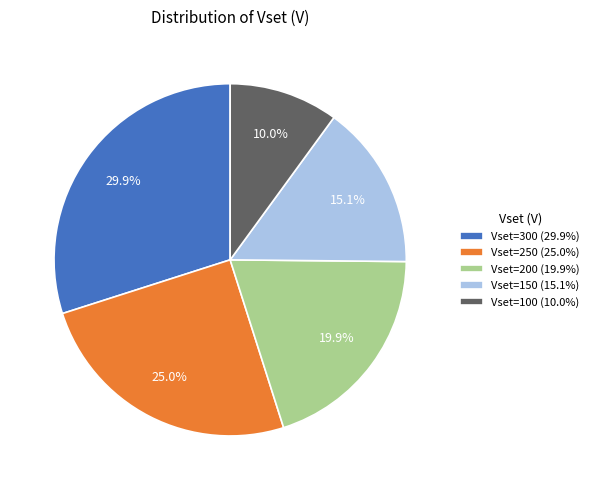

How many segments does this pie chart have?

5